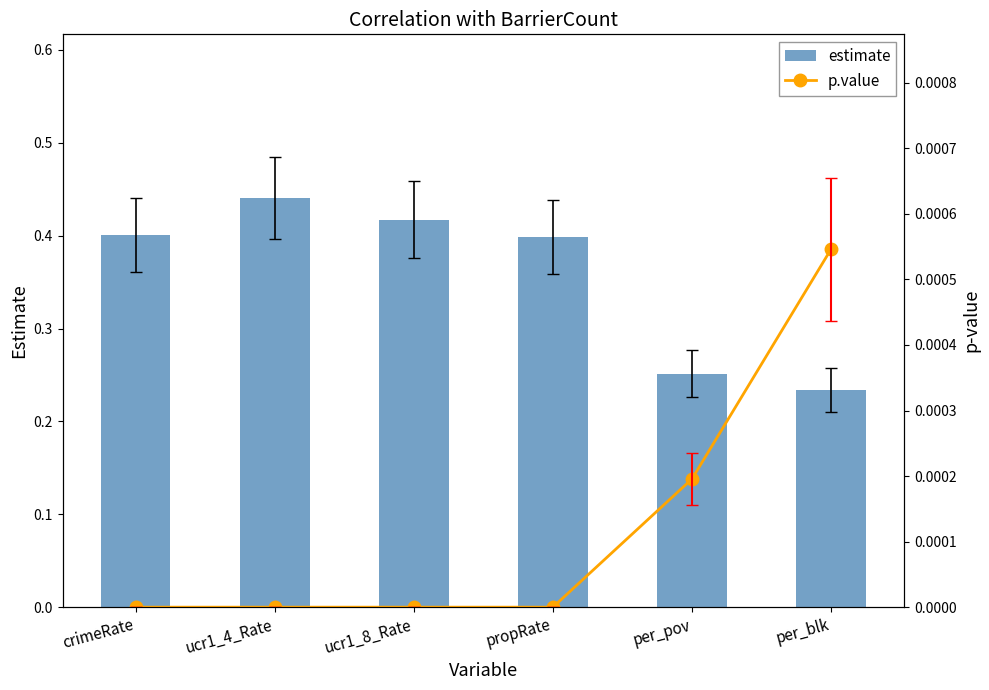

Does the chart contain any negative values?

No